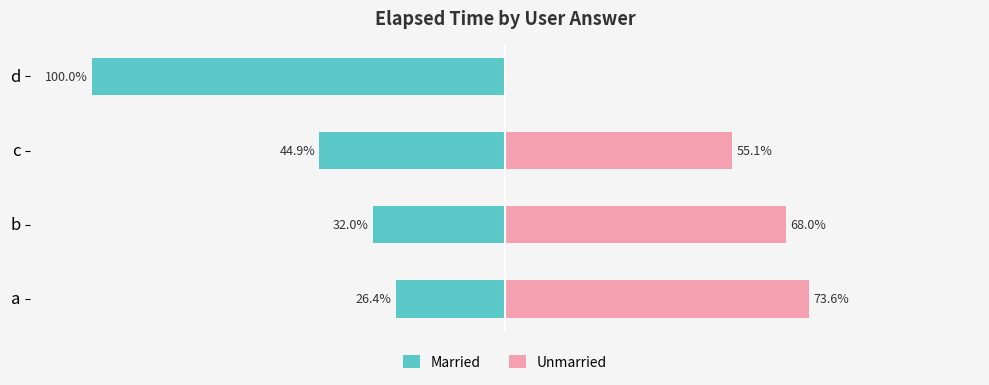

True or false: Married has a value of -44.9 at −50.

True